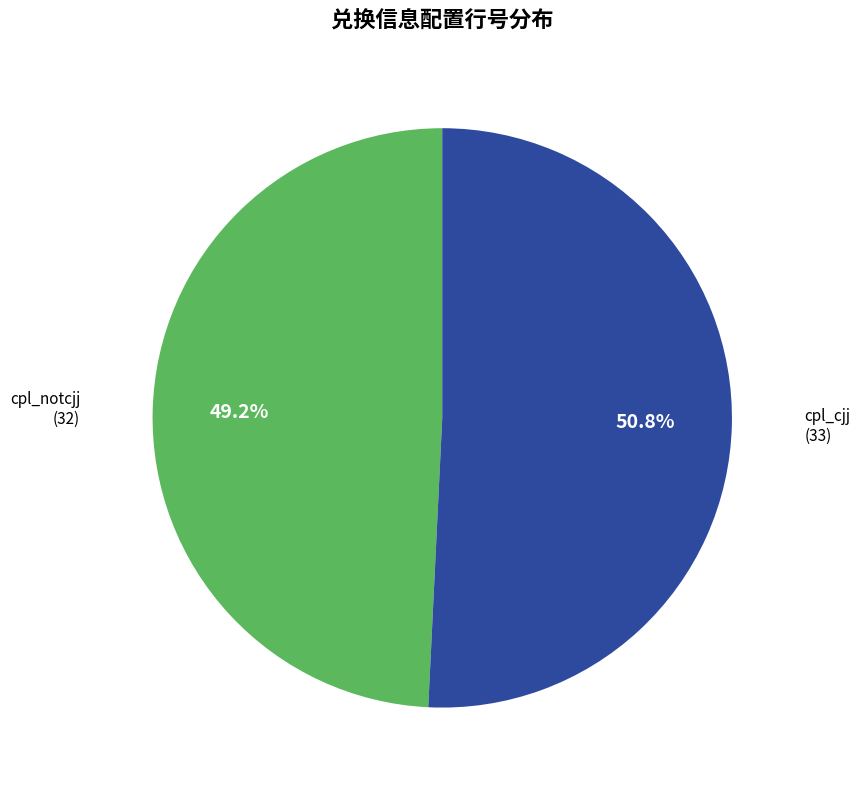

To the nearest percent, what portion does cpl_notcjj represent?

49%